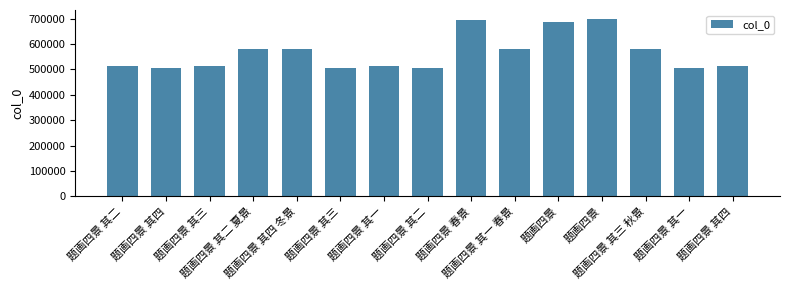

Are the bars horizontal?

No